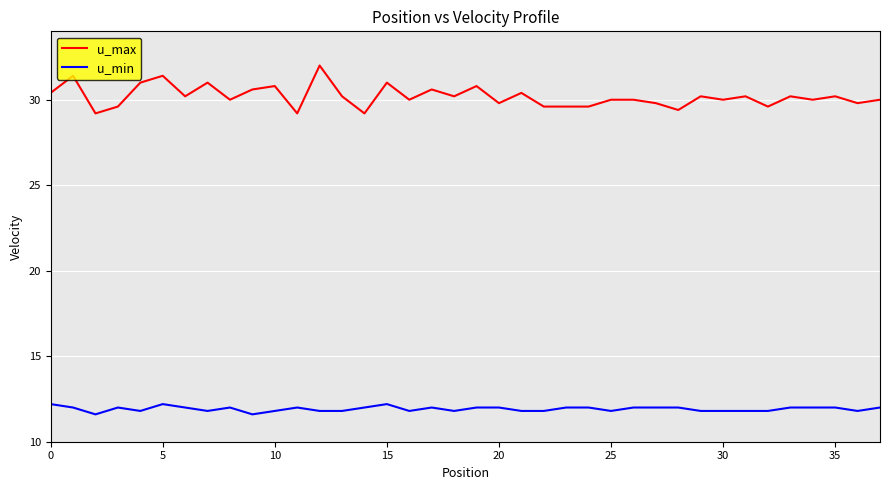

Which series has the widest spread of values?

u_max